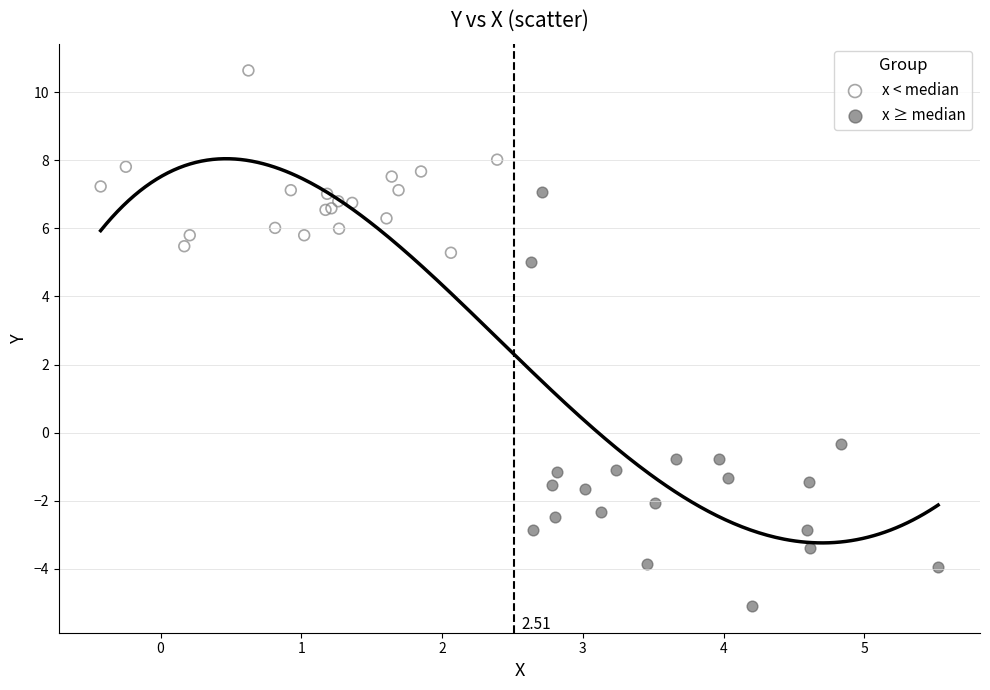

Which series has the largest Y range (max minus min)?

x ≥ median